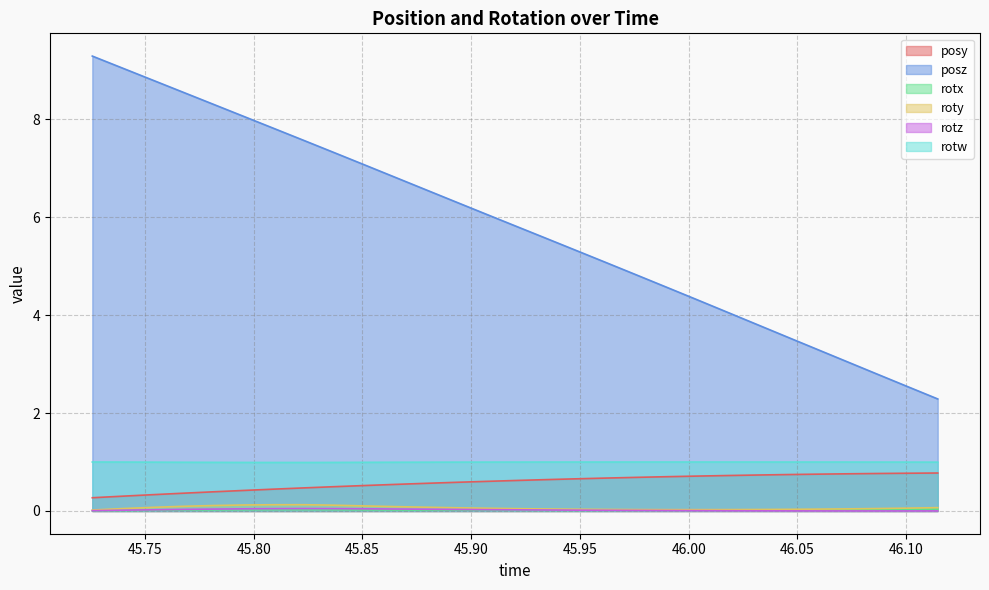

What is the spread (max minus min) of values at 46.1145?

2.3